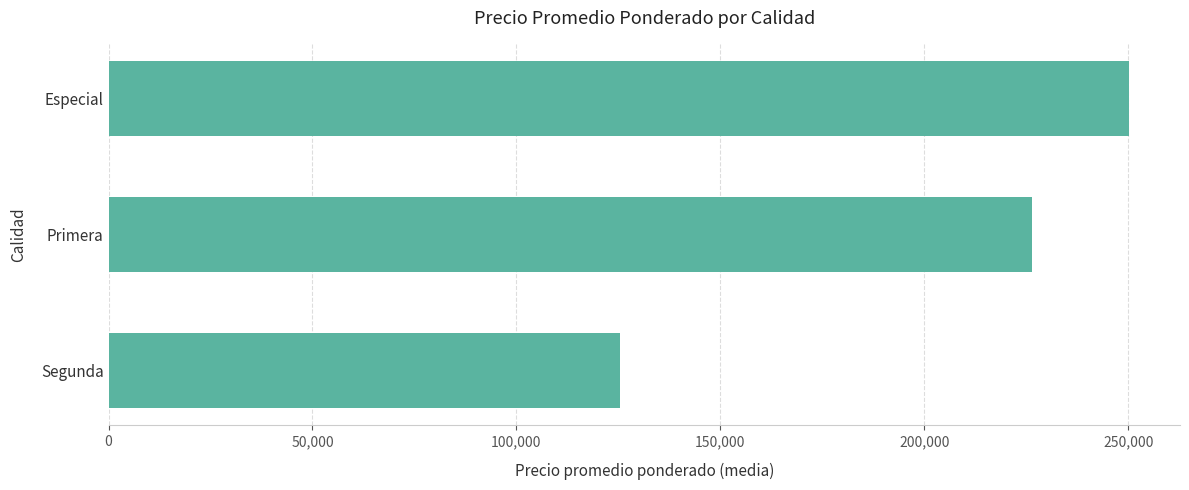

Rank the categories by value from lowest to highest.

Segunda, Primera, Especial